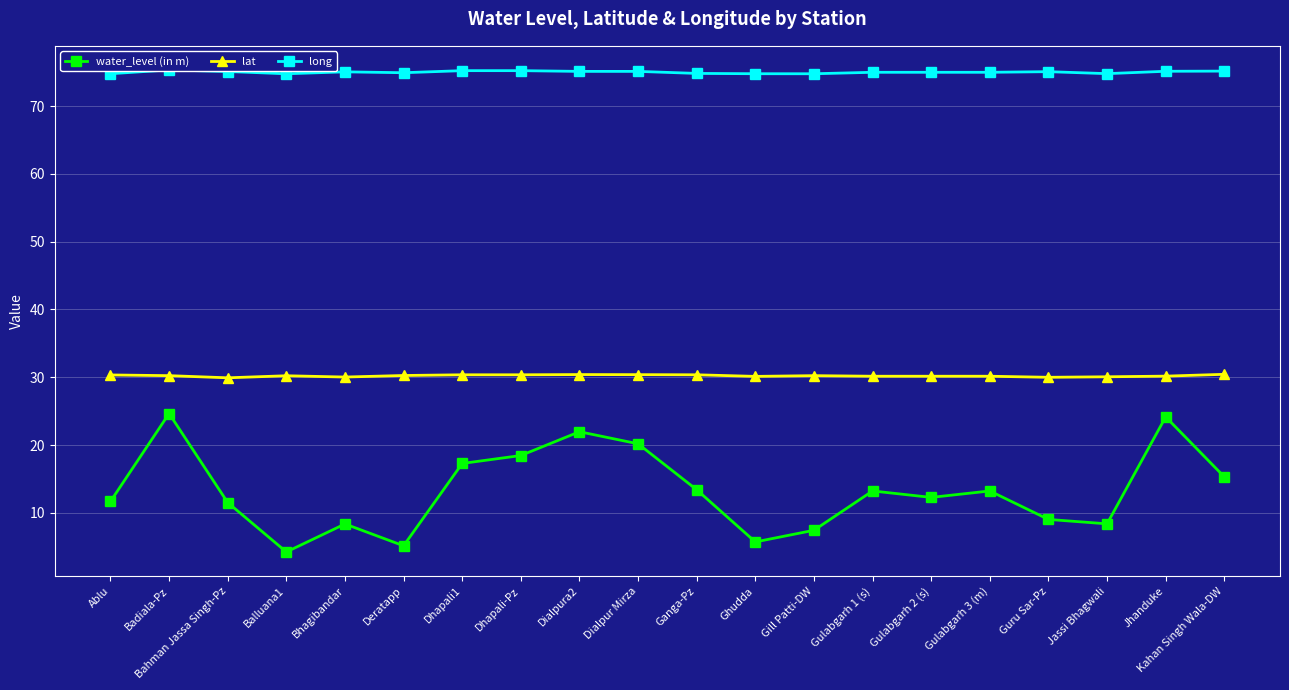

What is the lowest value of the water_level (in m) series?

4.2